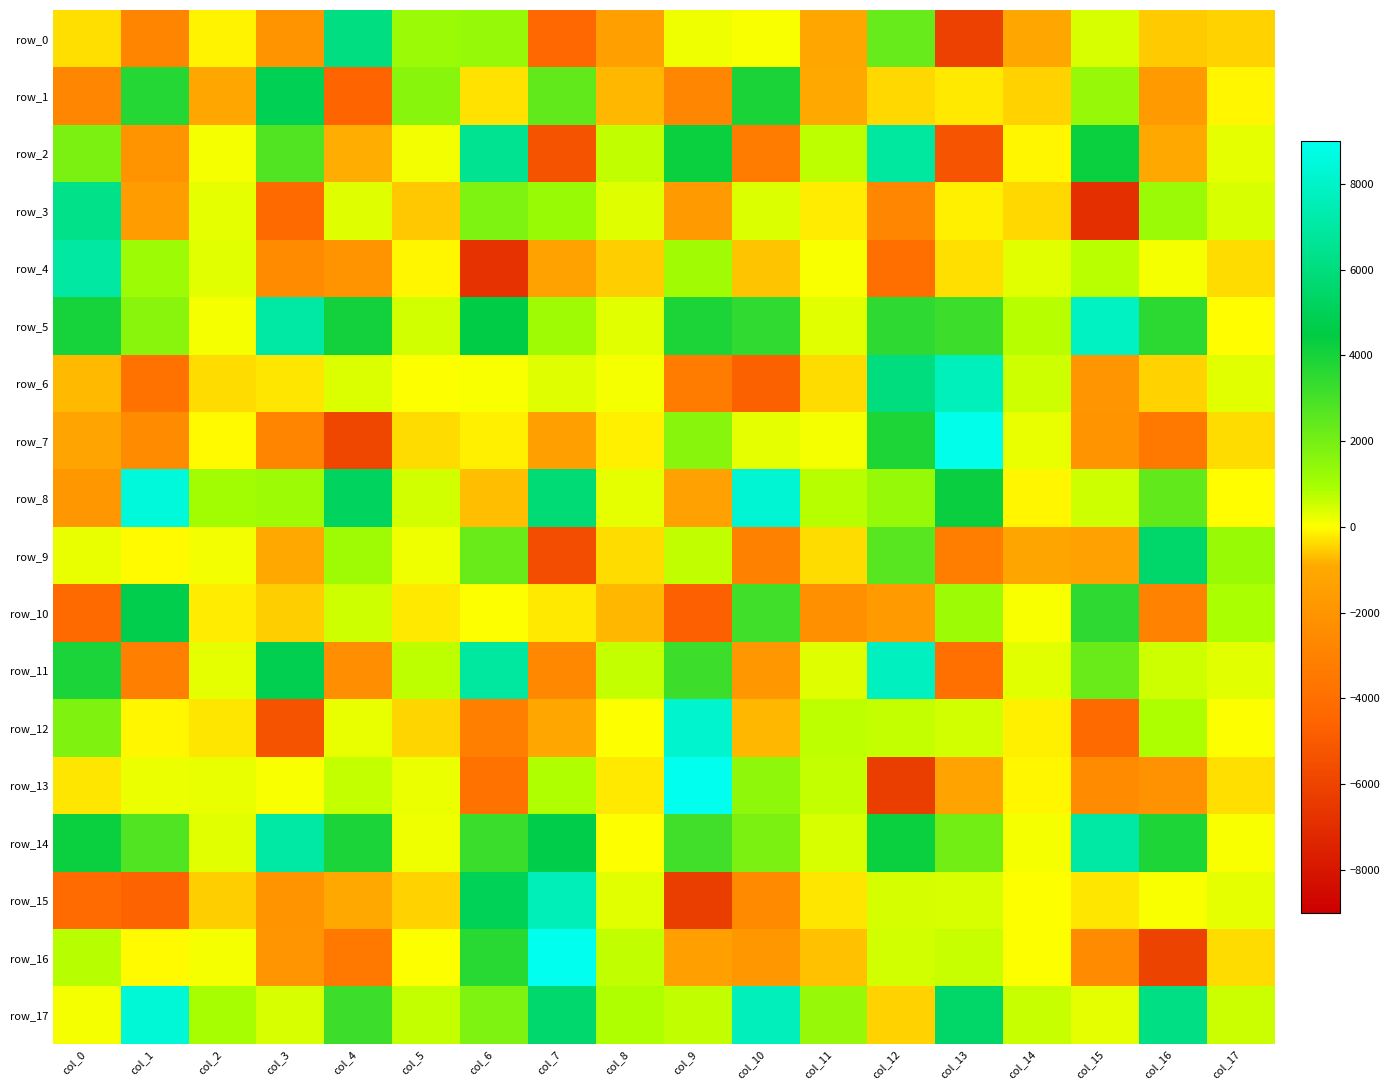

What is the sum of all row_10 values?

-3652.2